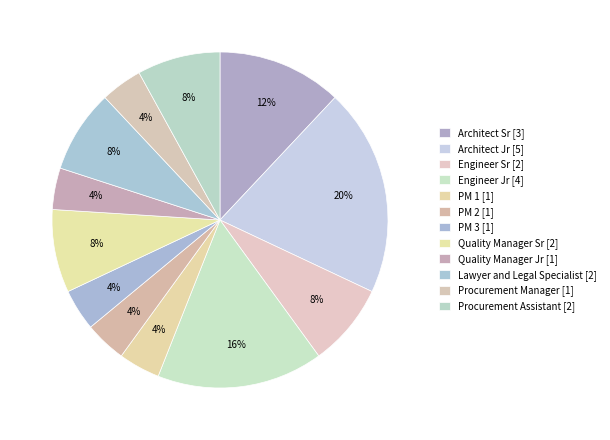

How many segments does this pie chart have?

12